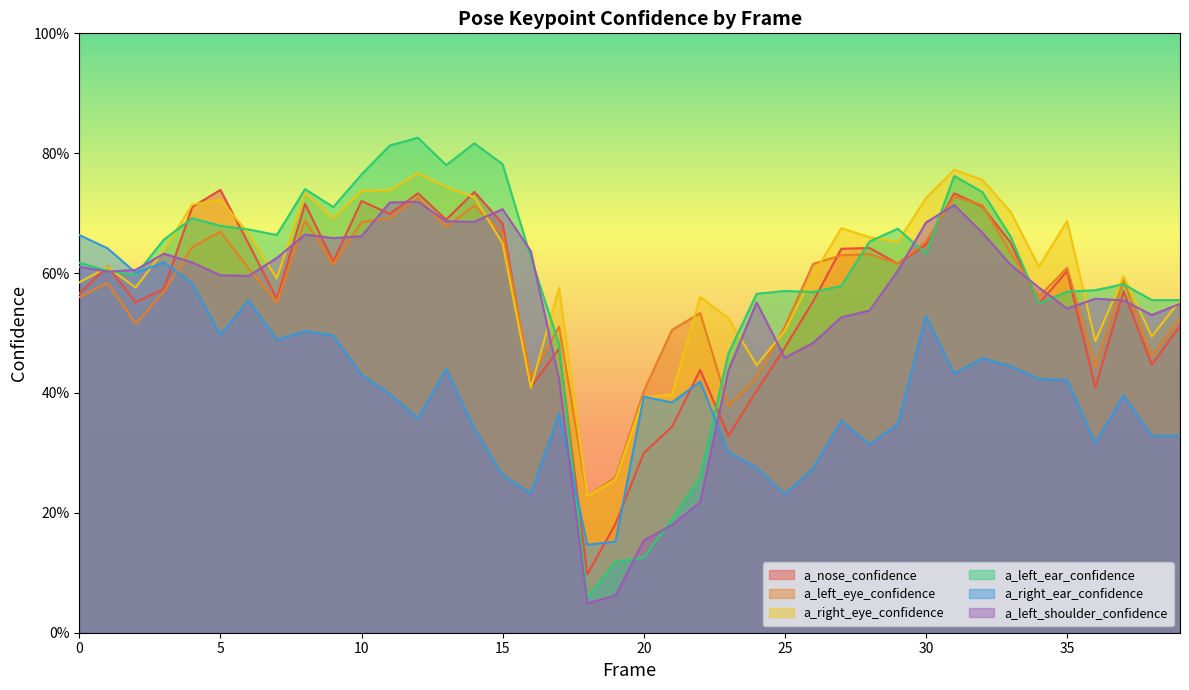

How many lines are shown in the chart?

6